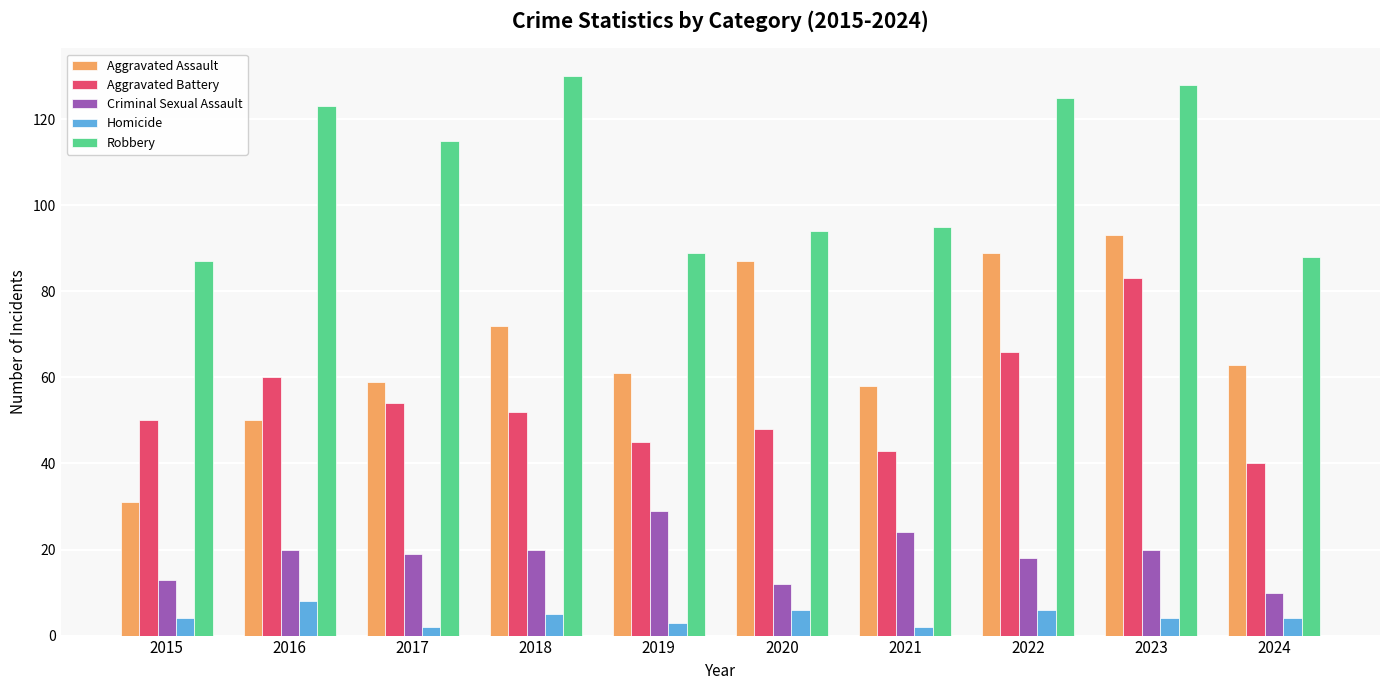

Reading left to right, extract all data points from this chart.

Aggravated Assault: 31	50	59	72	61	87	58	89	93	63
Aggravated Battery: 50	60	54	52	45	48	43	66	83	40
Criminal Sexual Assault: 13	20	19	20	29	12	24	18	20	10
Homicide: 4	8	2	5	3	6	2	6	4	4
Robbery: 87	123	115	130	89	94	95	125	128	88